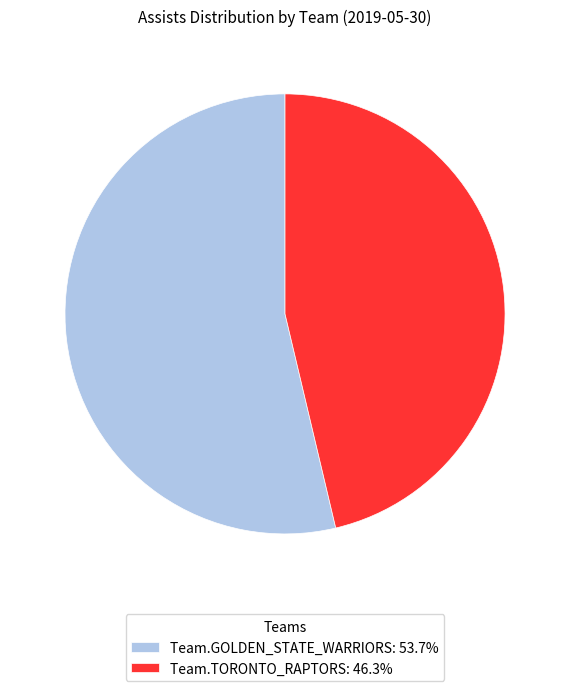

Rank the categories by value from highest to lowest.

Team.GOLDEN_STATE_WARRIORS, Team.TORONTO_RAPTORS